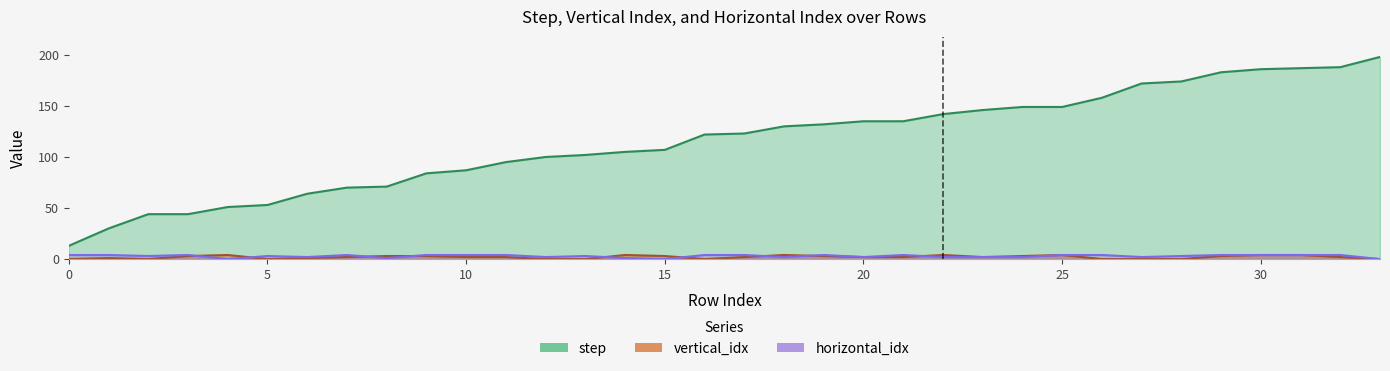

The step series shows 172 at 17. True or false?

False